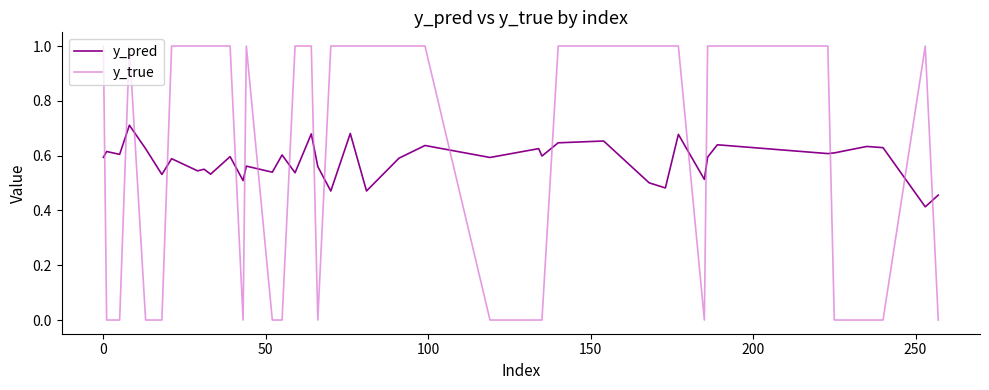

What is the difference between the maximum and minimum values in the y_true series?

1.0